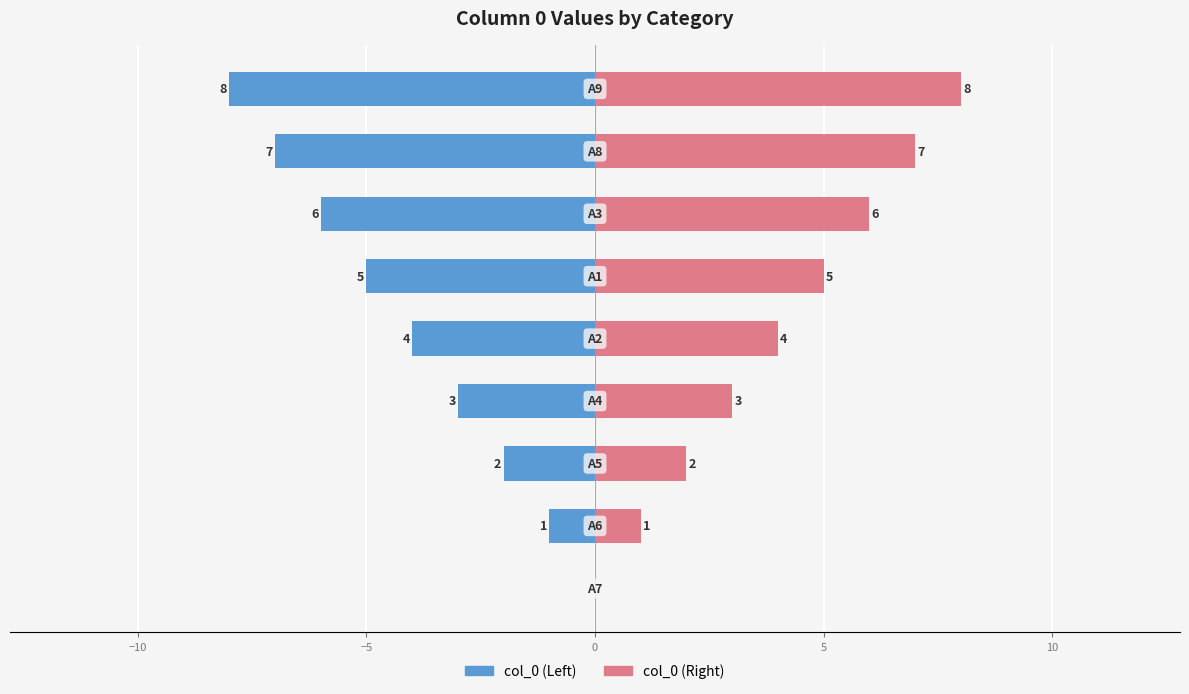

Is the value of col_0 (Left) at −5 greater than the value of col_0 (Right) at −5?

No